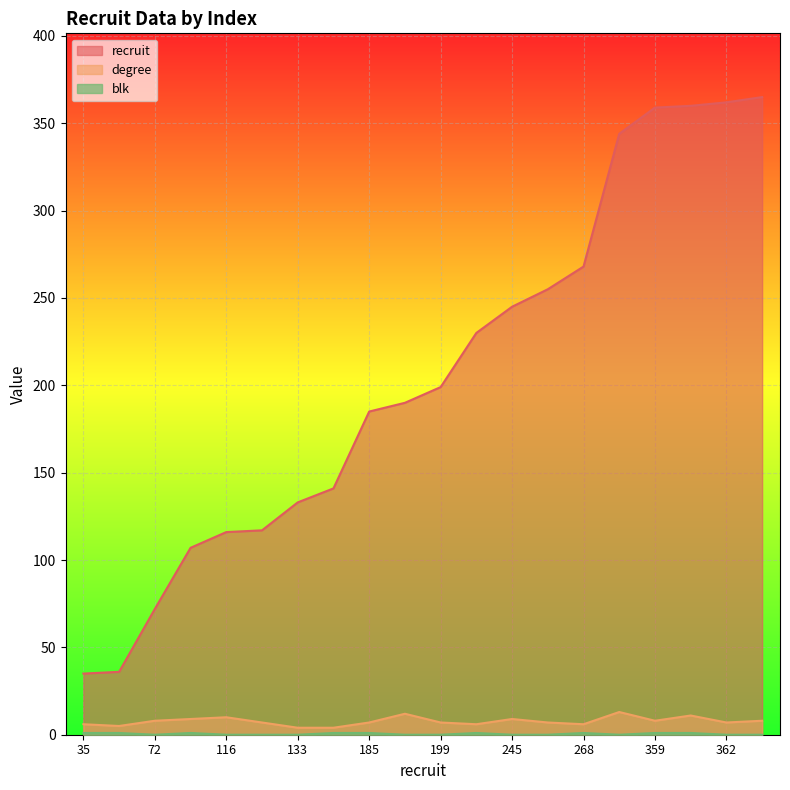

True or false: blk and recruit intersect in this chart.

False